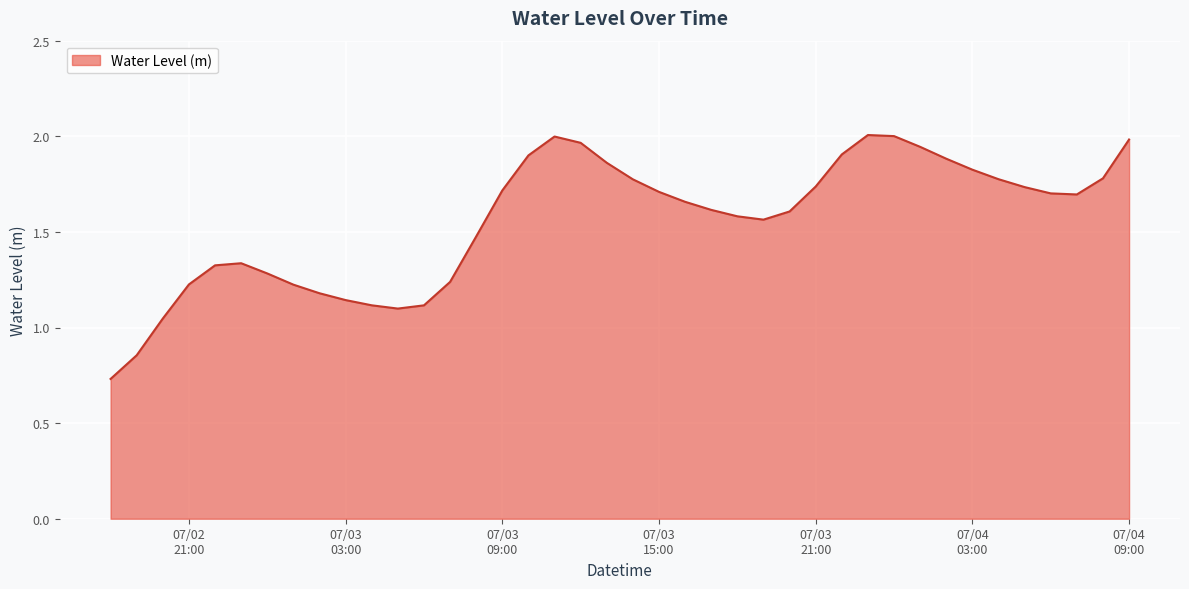

List the labels in order of value, largest first.

2024-07-03 23:00:00, 2024-07-04 00:00:00, 2024-07-03 11:00:00, 2024-07-04 09:00:00, 2024-07-03 12:00:00, 2024-07-04 01:00:00, 2024-07-03 22:00:00, 2024-07-03 10:00:00, 2024-07-04 02:00:00, 2024-07-03 13:00:00, 2024-07-04 03:00:00, 2024-07-04 08:00:00, 2024-07-04 04:00:00, 2024-07-03 14:00:00, 2024-07-03 21:00:00, 2024-07-04 05:00:00, 2024-07-03 09:00:00, 2024-07-03 15:00:00, 2024-07-04 06:00:00, 2024-07-04 07:00:00, 2024-07-03 16:00:00, 2024-07-03 17:00:00, 2024-07-03 20:00:00, 2024-07-03 18:00:00, 2024-07-03 19:00:00, 2024-07-03 08:00:00, 2024-07-02 23:00:00, 2024-07-02 22:00:00, 2024-07-03 00:00:00, 2024-07-03 07:00:00, 2024-07-02 21:00:00, 2024-07-03 01:00:00, 2024-07-03 02:00:00, 2024-07-03 03:00:00, 2024-07-03 04:00:00, 2024-07-03 06:00:00, 2024-07-03 05:00:00, 2024-07-02 20:00:00, 2024-07-02 19:00:00, 2024-07-02 18:00:00